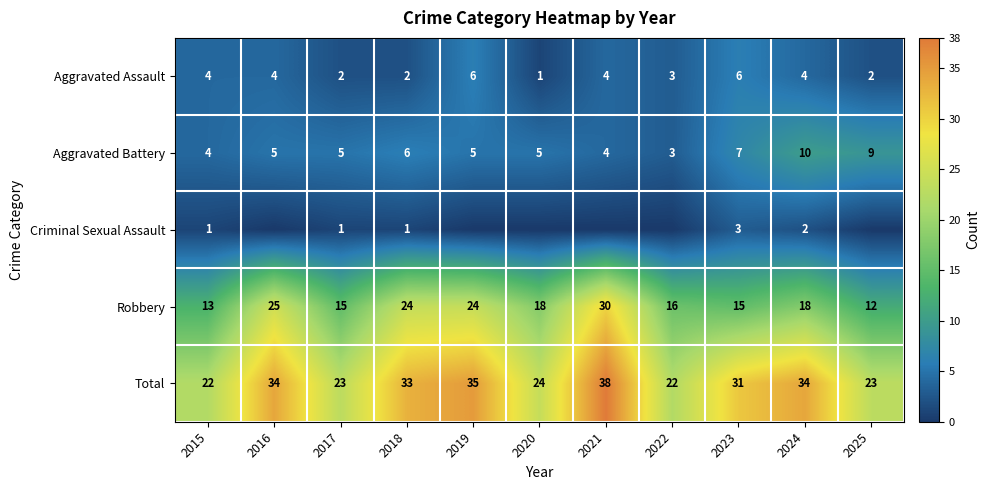

What is the difference between the second highest and second lowest values in the Robbery series?

12